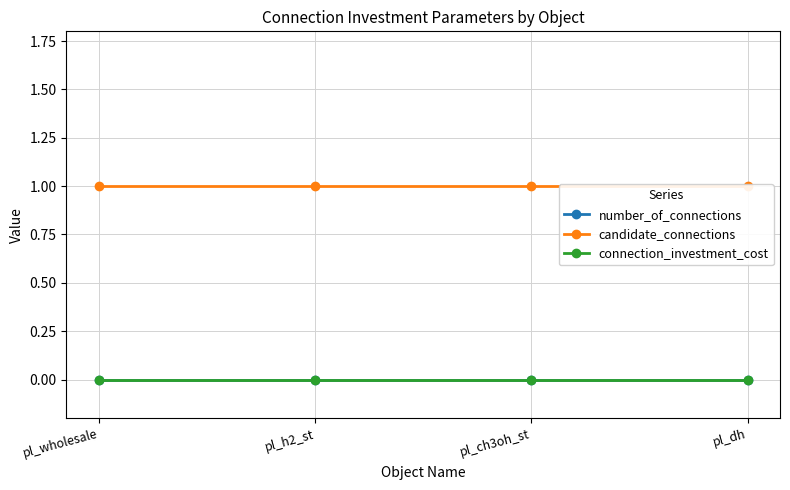

Count the number of categories in the chart.

4